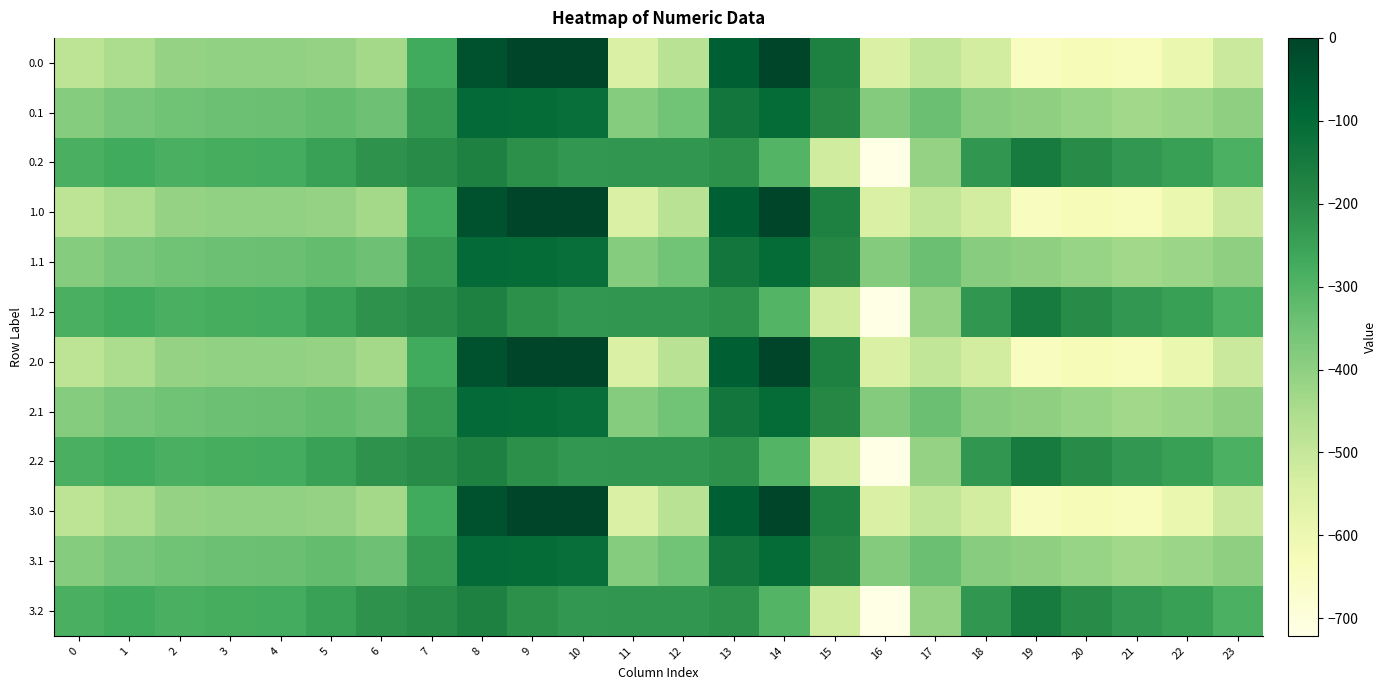

Rank the series at 3 from lowest to highest value.

0.0, 1.0, 2.0, 3.0, 0.1, 1.1, 2.1, 3.1, 0.2, 1.2, 2.2, 3.2